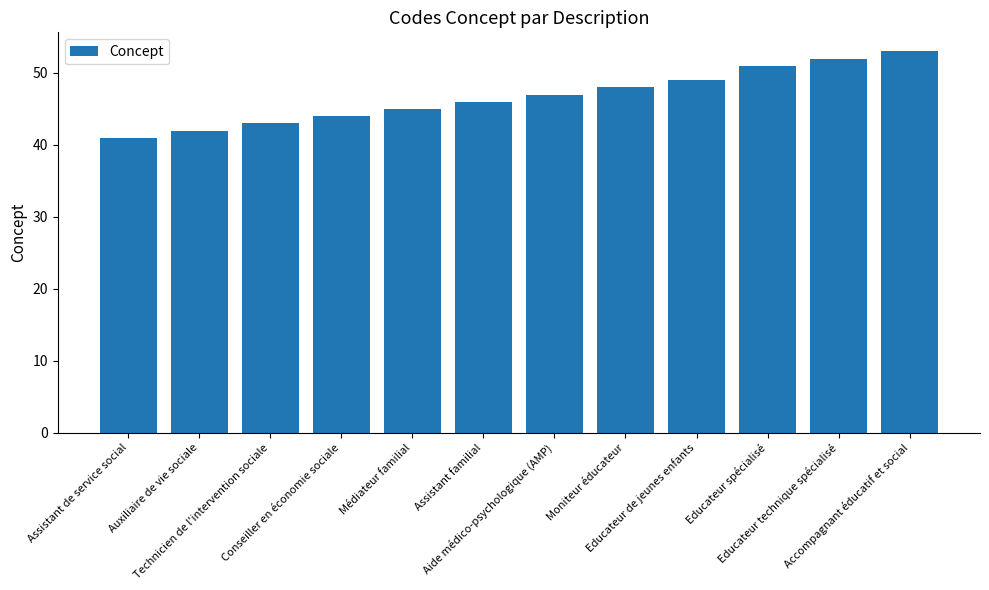

Which category has the lowest value across all series?

Assistant de service social